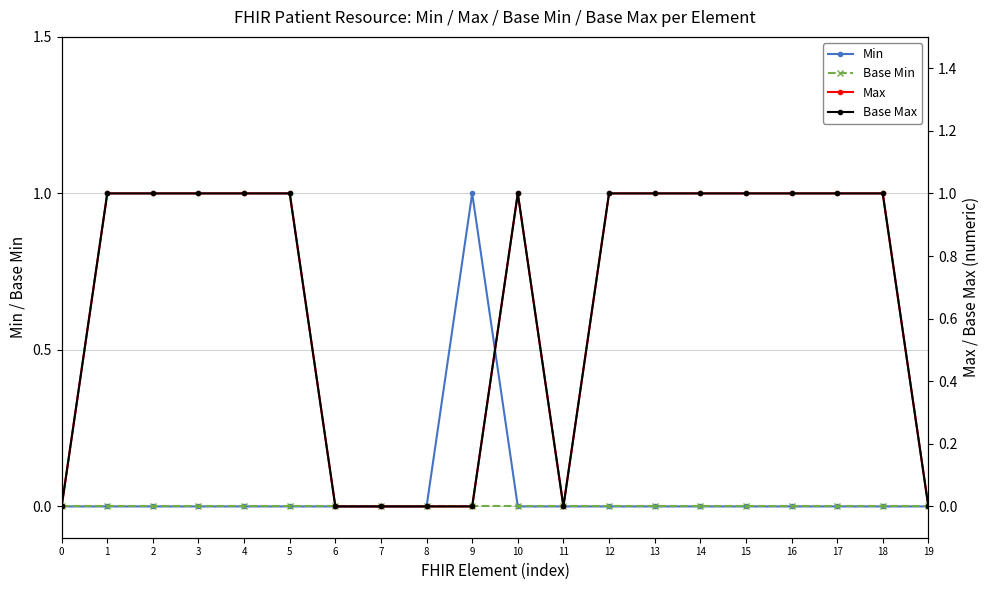

Count the number of categories in the chart.

20